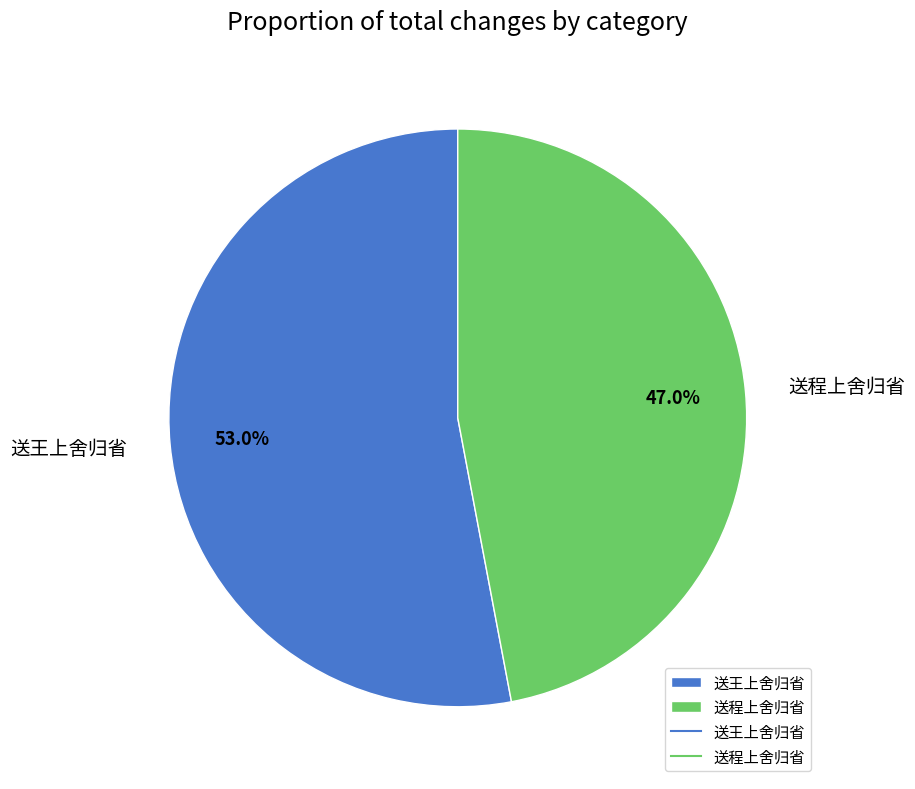

How many segments does this pie chart have?

2